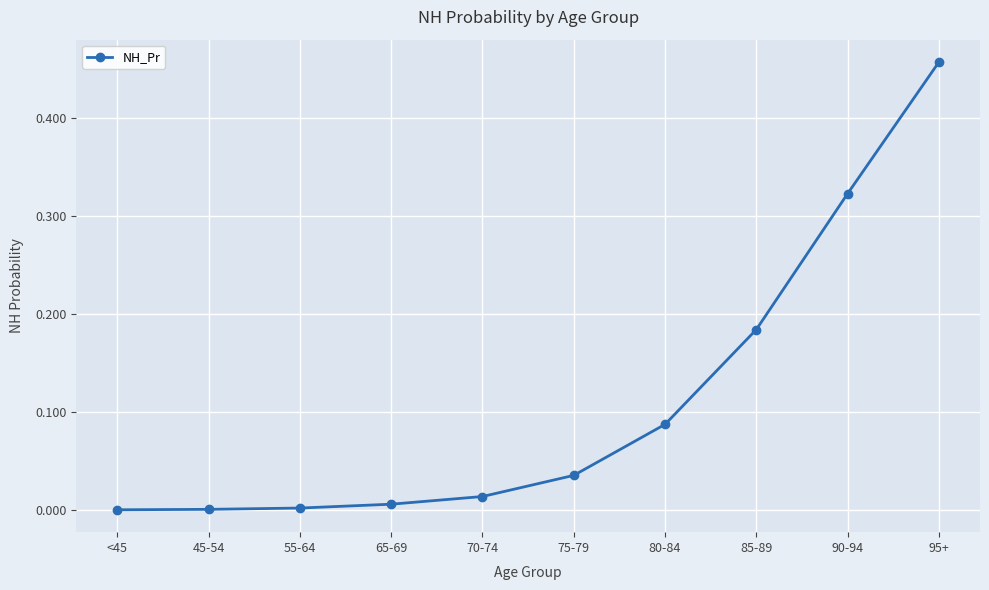

What is the sum of all values?

1.1